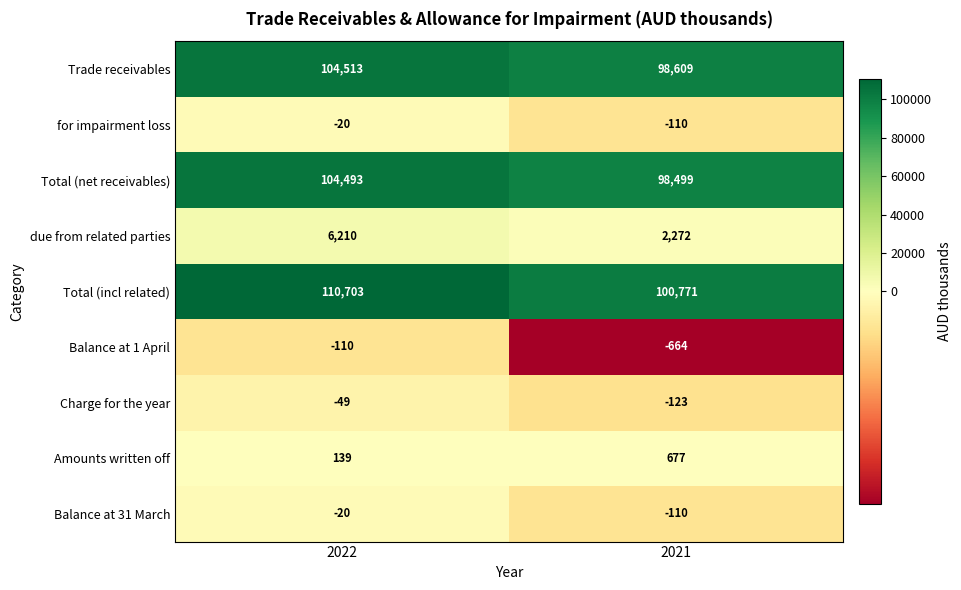

At which category is the sum across all series the highest?

2022